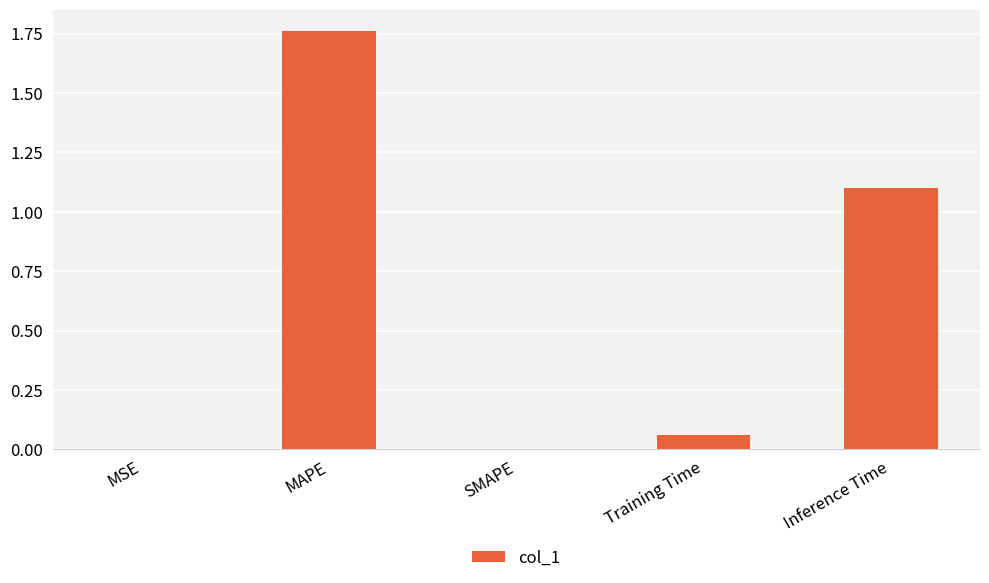

The chart shows a value of 1.1 at Inference Time. True or false?

True